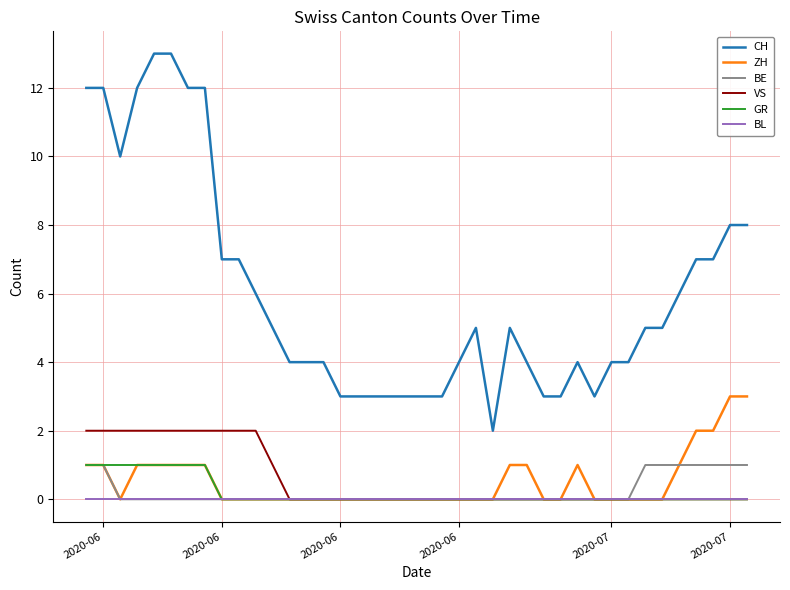

True or false: CH and BL cross at least once.

False